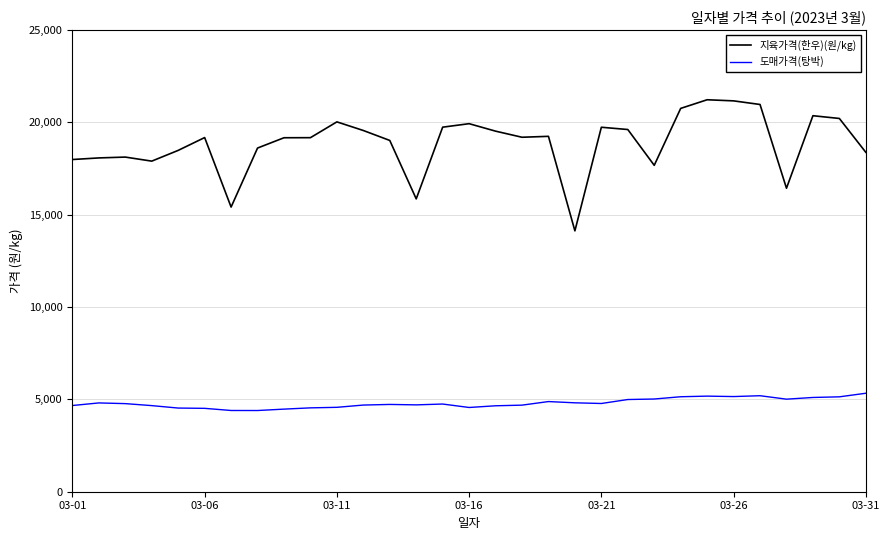

True or false: 도매가격(탕박) and 지육가격(한우)(원/kg) intersect in this chart.

False